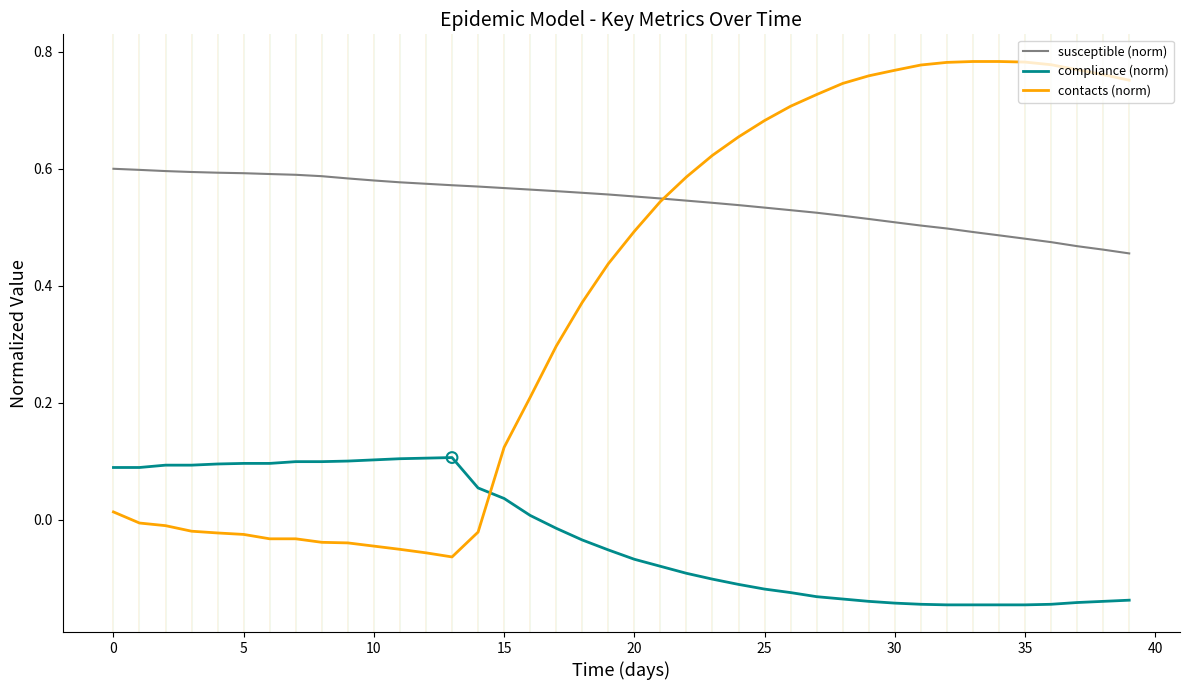

Which series has the largest total across all categories?

susceptible (norm)